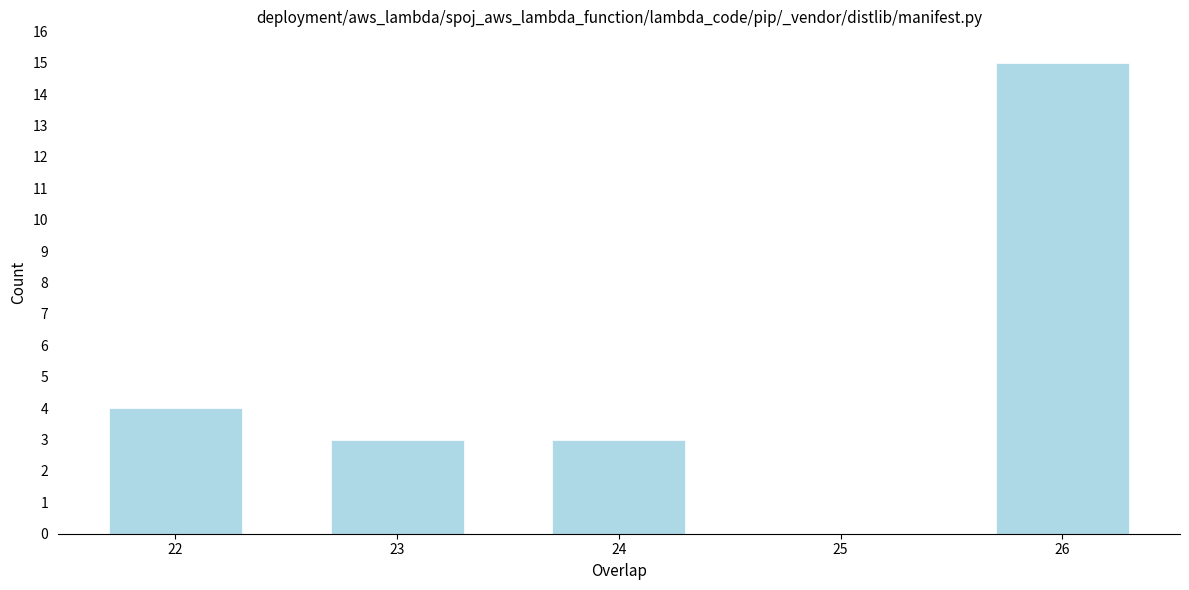

Reading right to left, what are all the values shown in this chart?

26=15	25=0	24=3	23=3	22=4